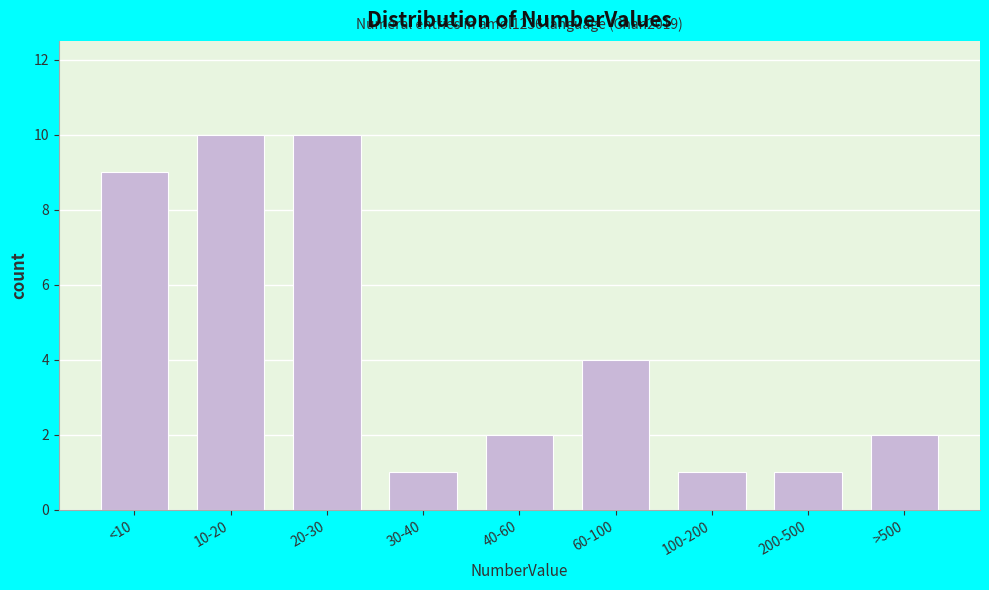

Reading left to right, list all the values displayed in this chart.

<10=9	10-20=10	20-30=10	30-40=1	40-60=2	60-100=4	100-200=1	200-500=1	>500=2